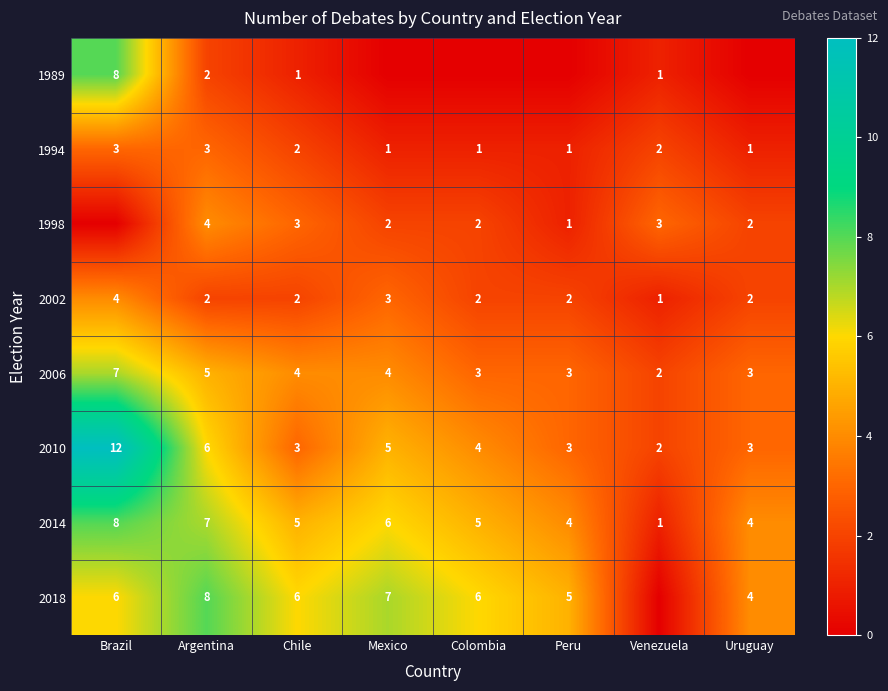

At which label does 1994 first exceed 2?

Brazil